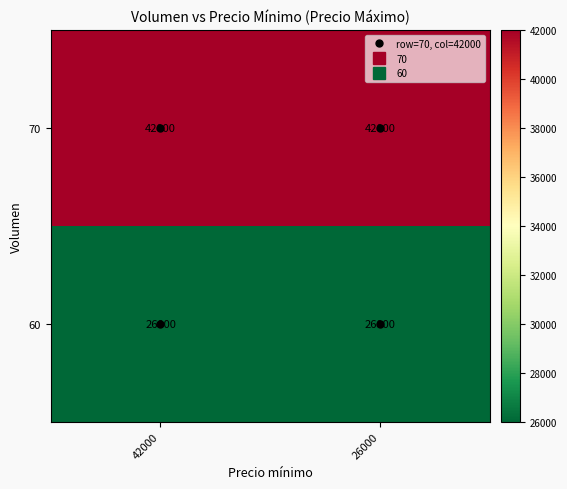

What is the difference between the highest and lowest values at 26000?

16000